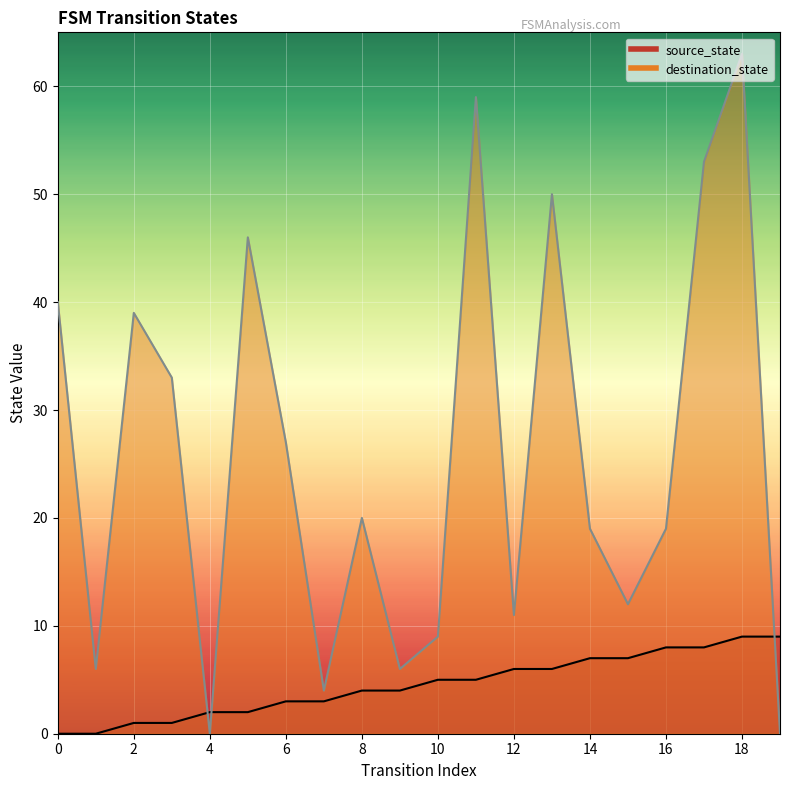

At 3, list the series in order from smallest to largest.

source_state, destination_state